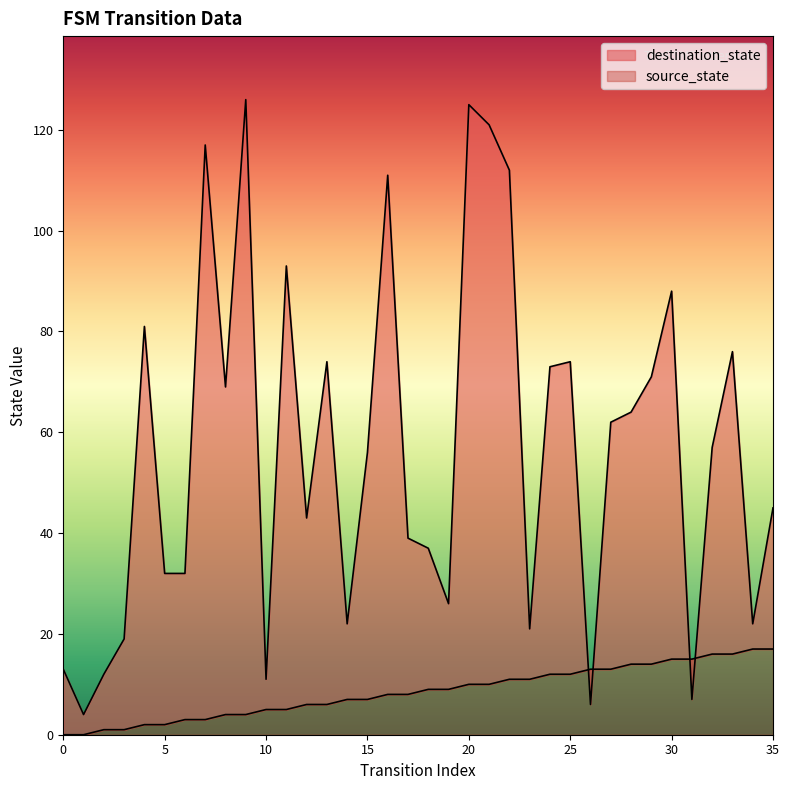

Between which two adjacent categories do source_state and destination_state first intersect?

25 and 26